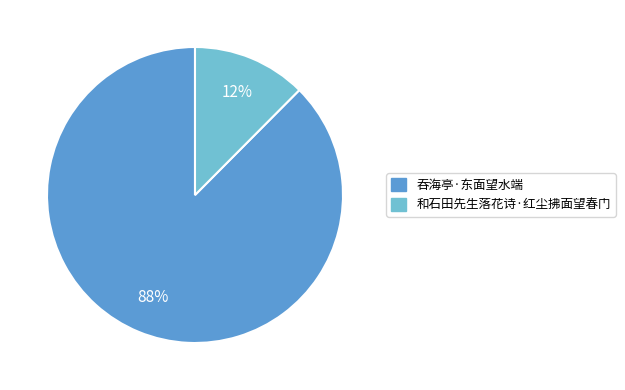

Combined, do 和石田先生落花诗·红尘拂面望春门 and 吞海亭·东面望水端 account for over 50%?

Yes